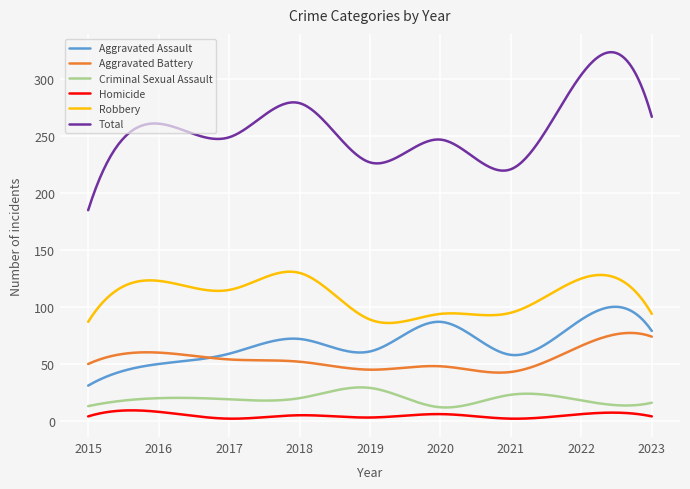

Which series has the largest total across all categories?

Total